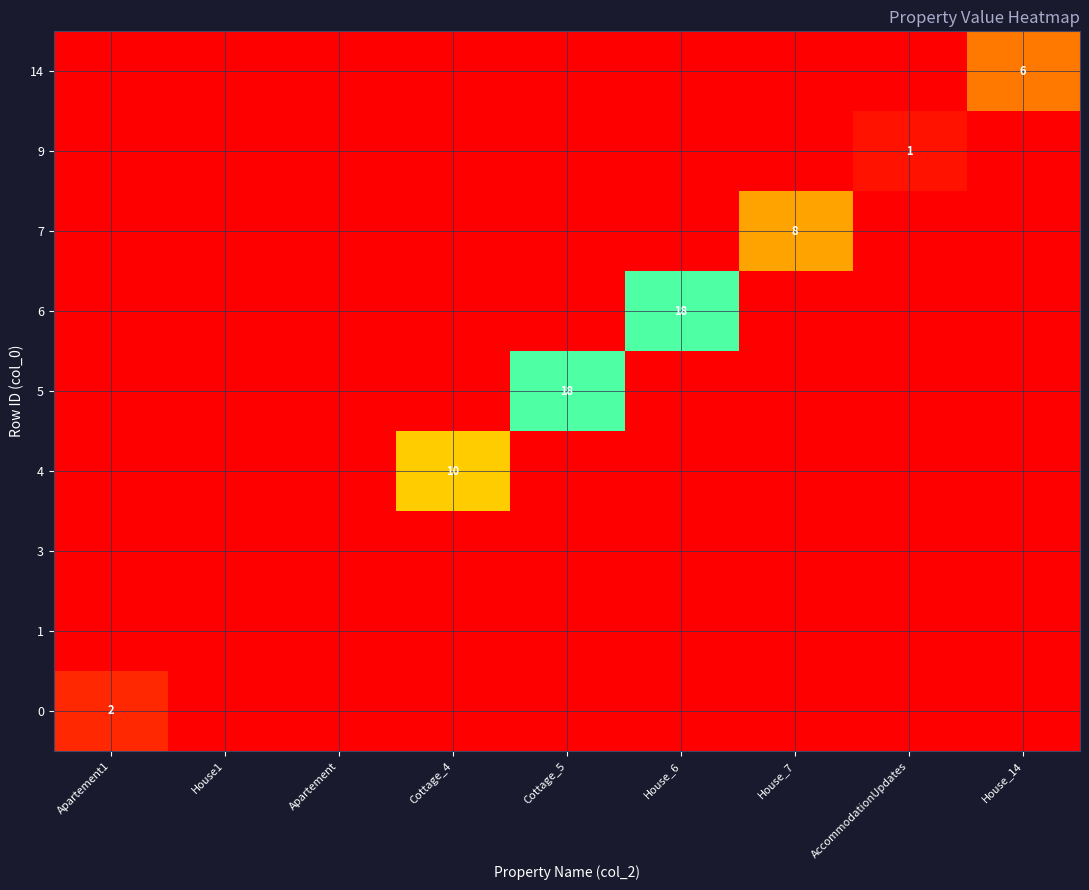

The value at AccommodationUpdates is 3. True or false?

False